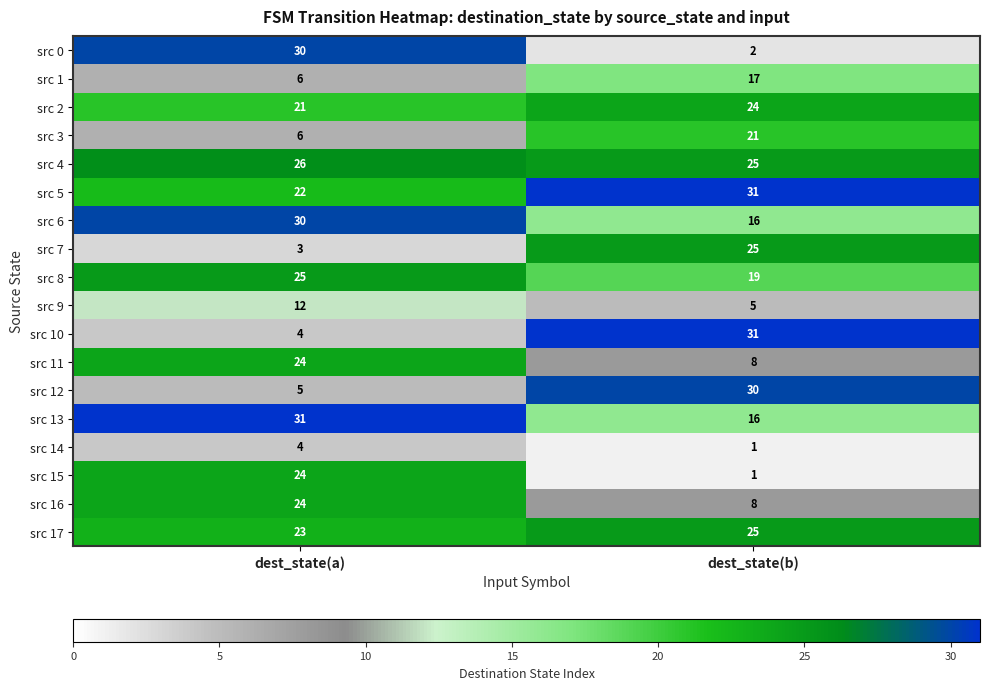

Which label corresponds to the smallest value in the chart?

dest_state(b)